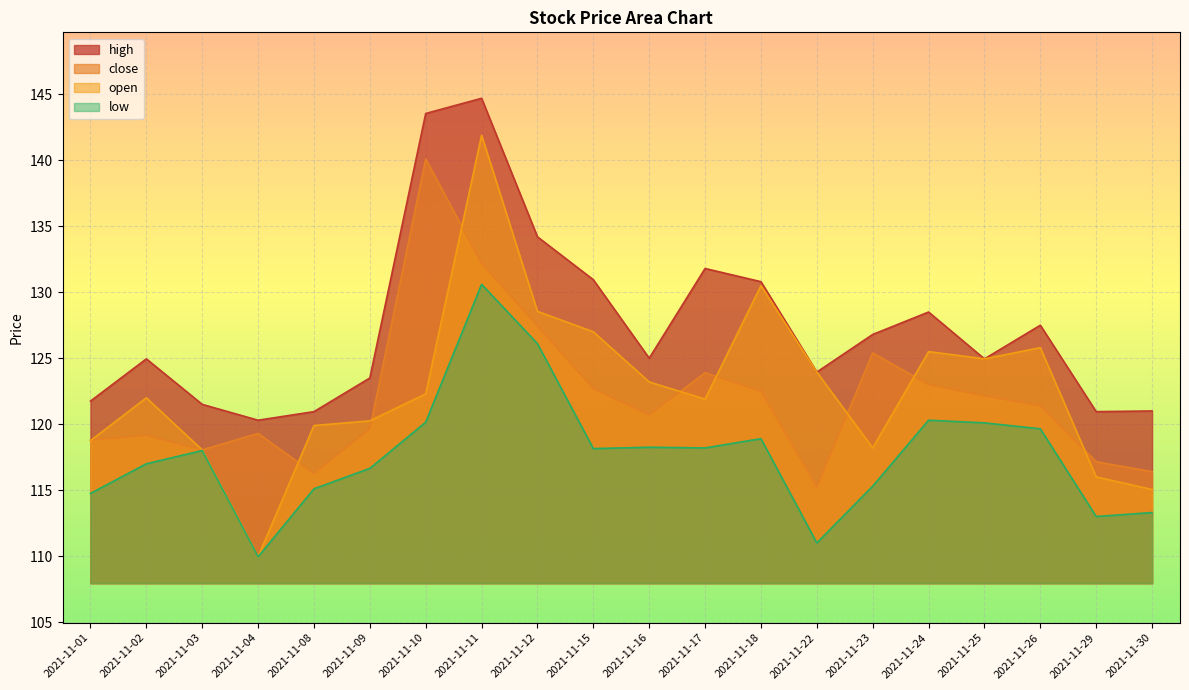

At which label does low first exceed 118?

2021-11-10